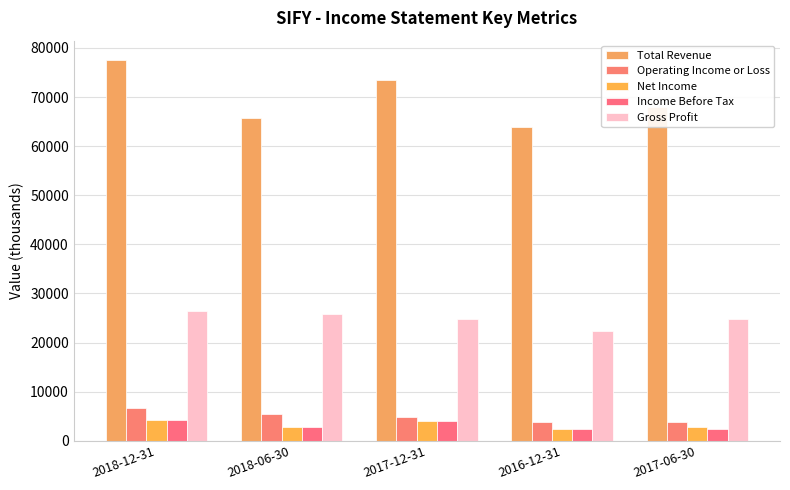

Are the bars grouped side by side (vs. stacked)?

Yes